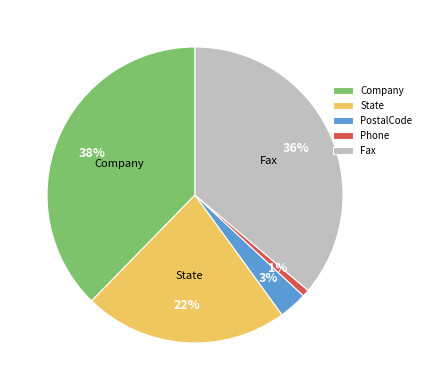

Which category has the smallest portion of the pie?

Phone